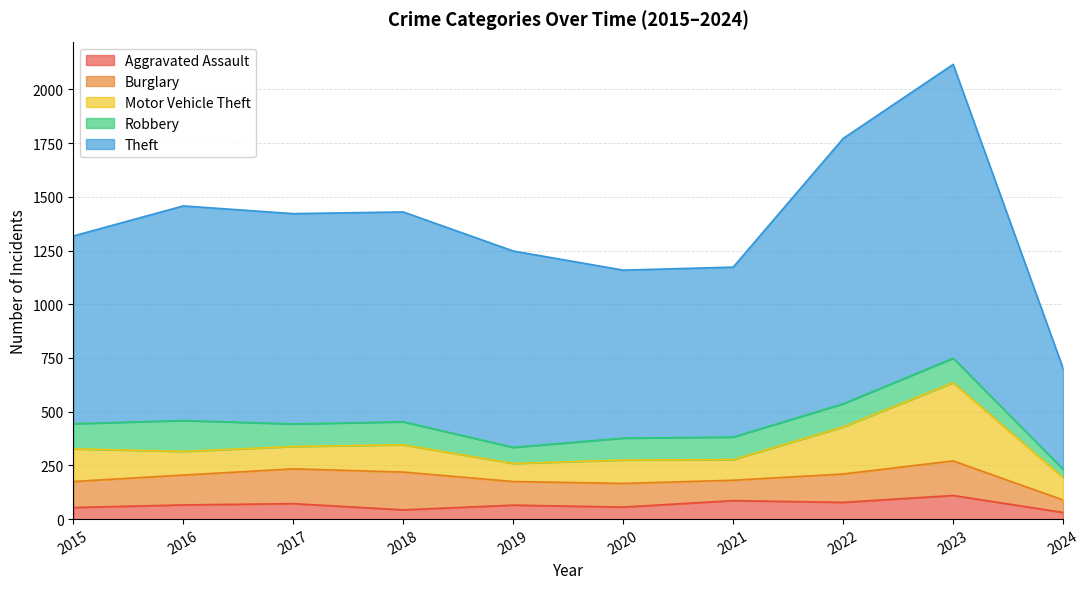

At which label does Robbery reach its peak?

2016